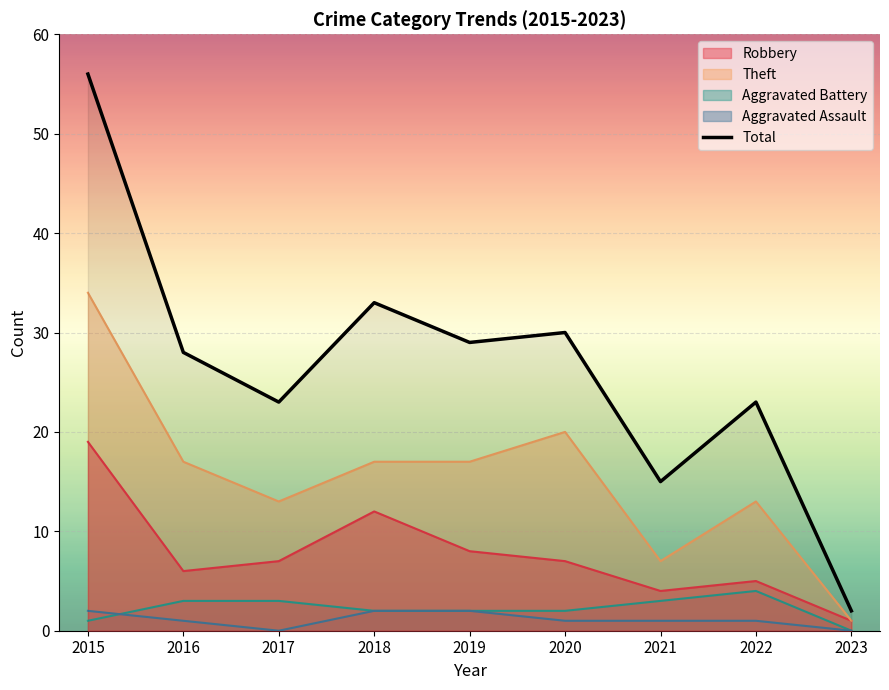

Which category has the lowest value across all series?

2023